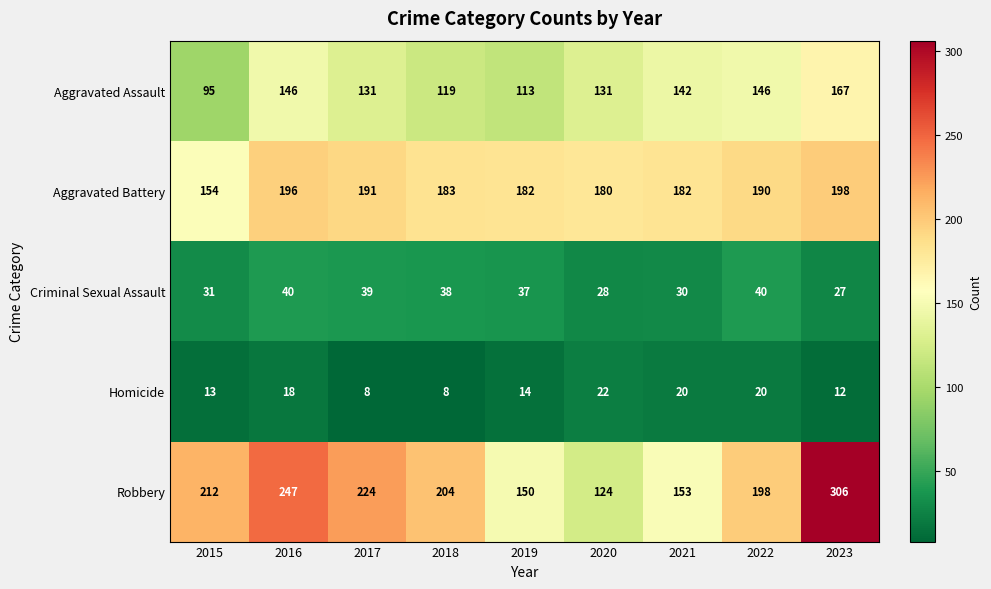

True or false: Homicide has a value of 12 at 2023.

True